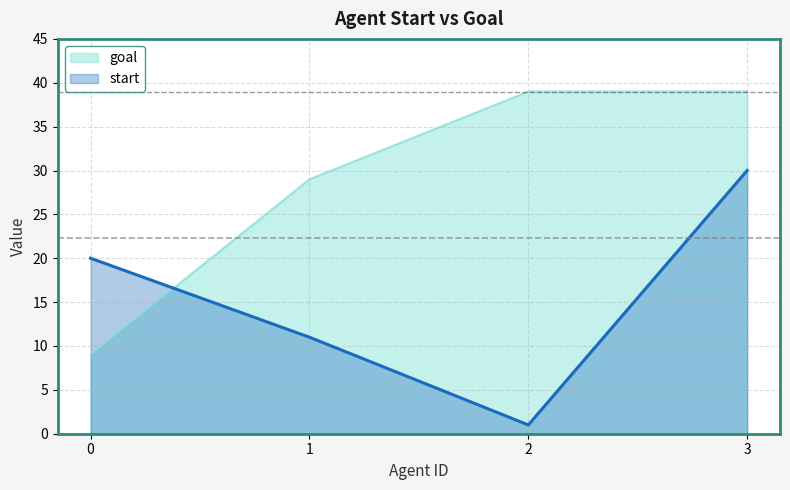

What is the value of the goal point at the 3rd from the left?

39